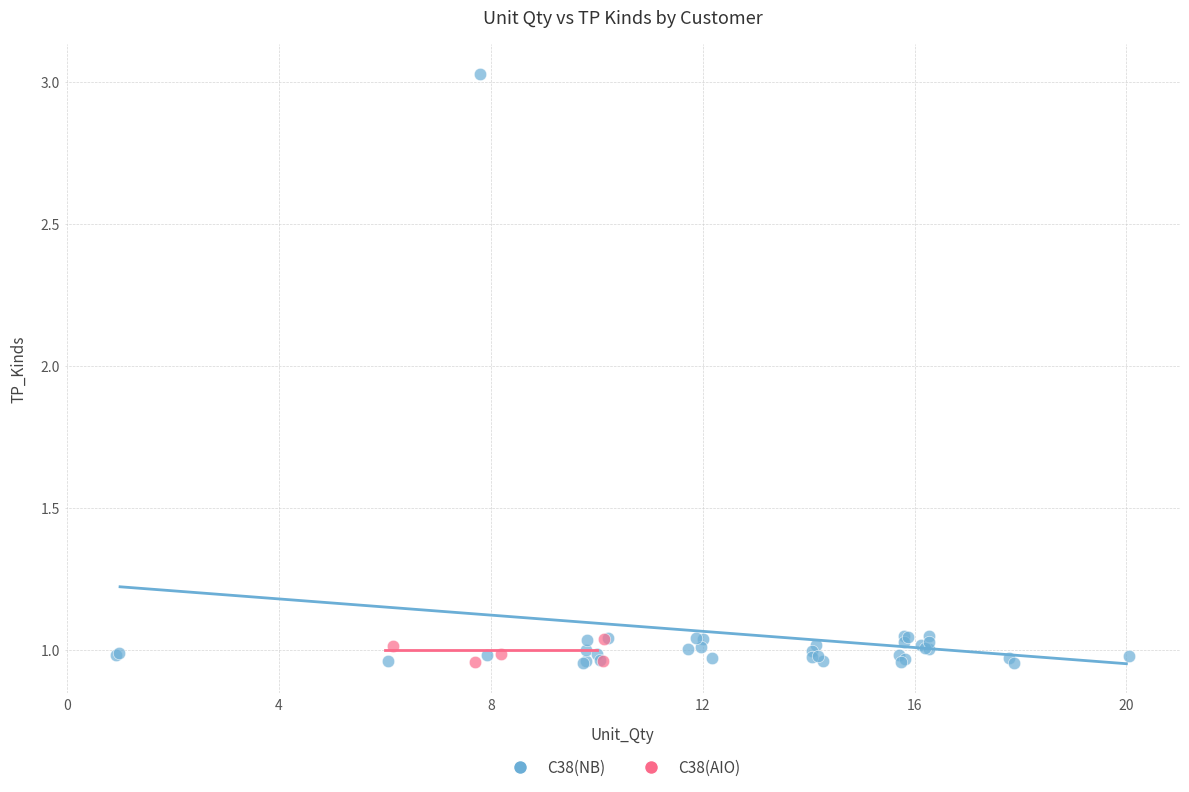

Which series has the widest spread of Y values?

C38(NB)